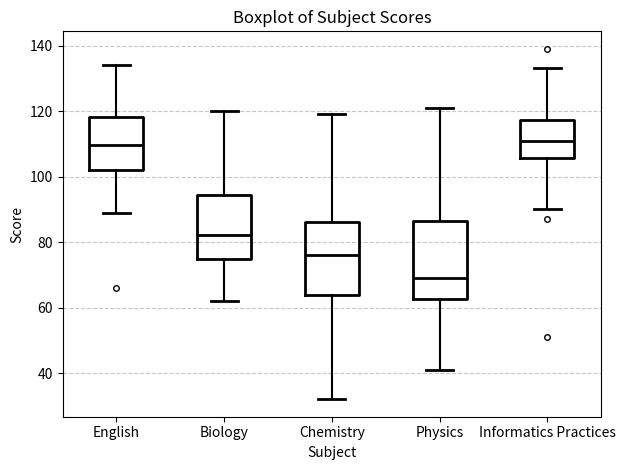

Where is the upper edge of the box for Biology on the y-axis? The values are not printed on the chart, so give them approximately, as read against the axis.

94